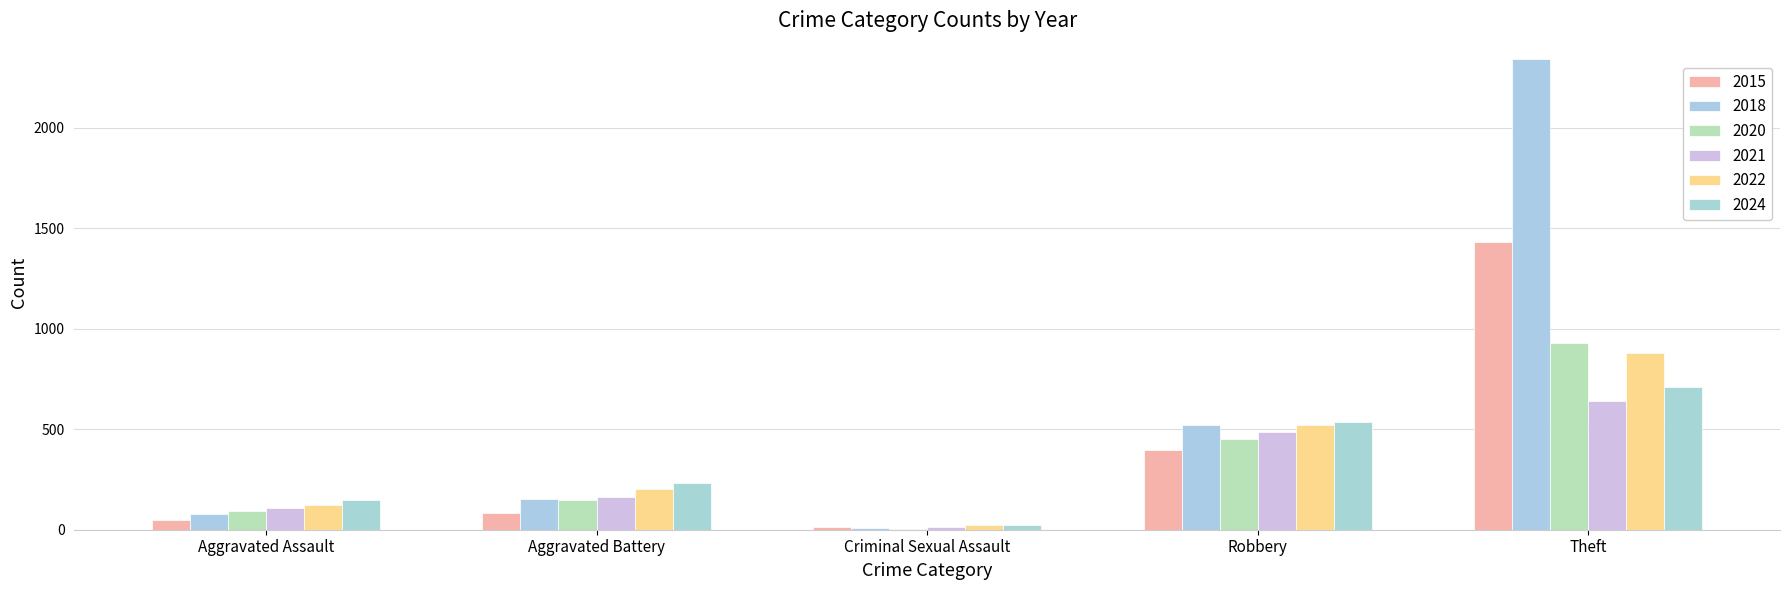

What is the maximum value shown in the chart?

2342